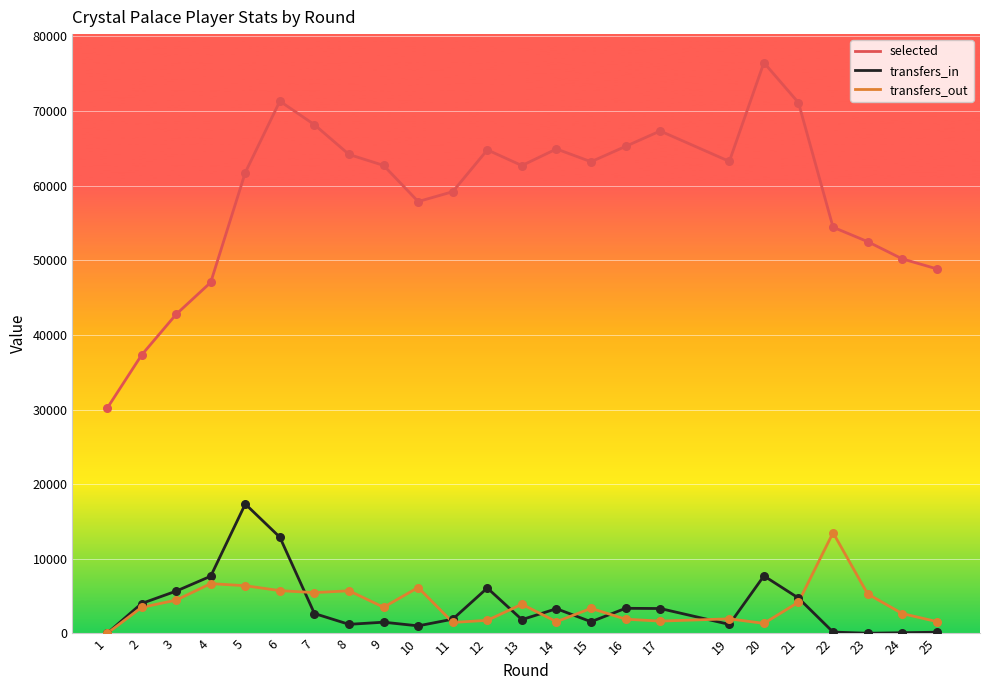

Between 3 and 7, which series saw the biggest shift?

selected